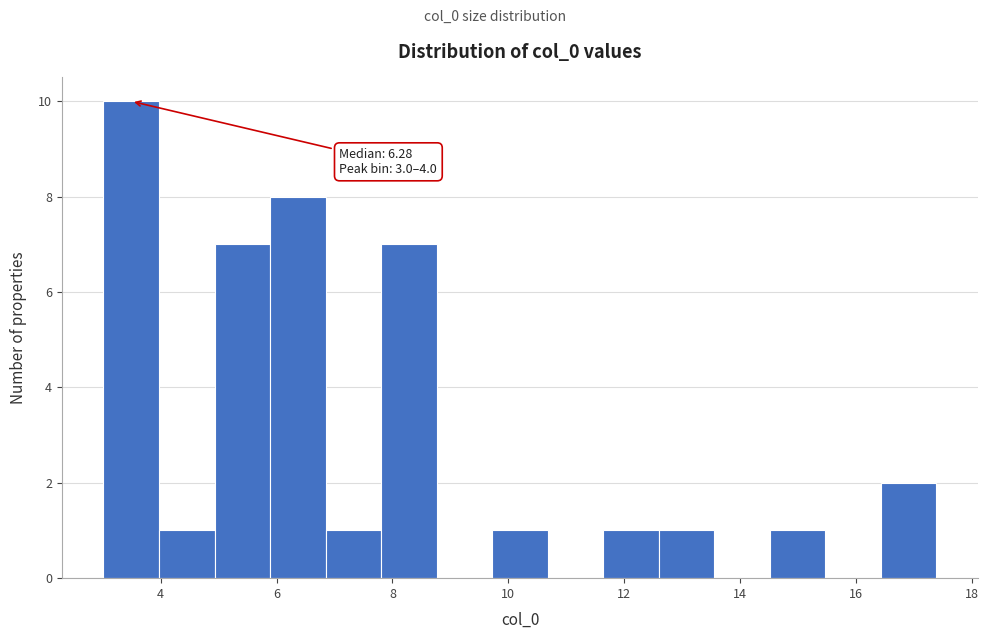

Over which range of the x-axis is the bar tallest?

3.0 to 4.0